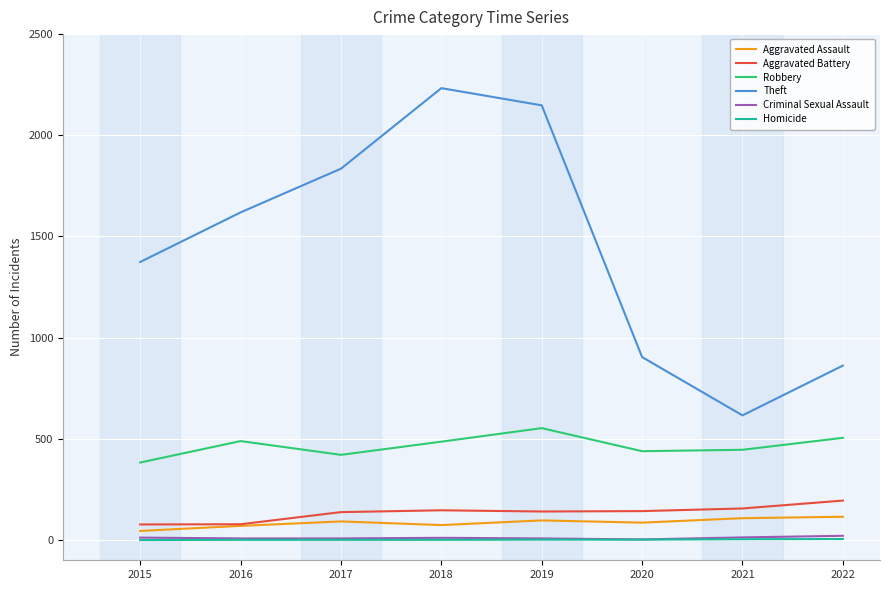

Which series changed the most between 2017 and 2022?

Theft